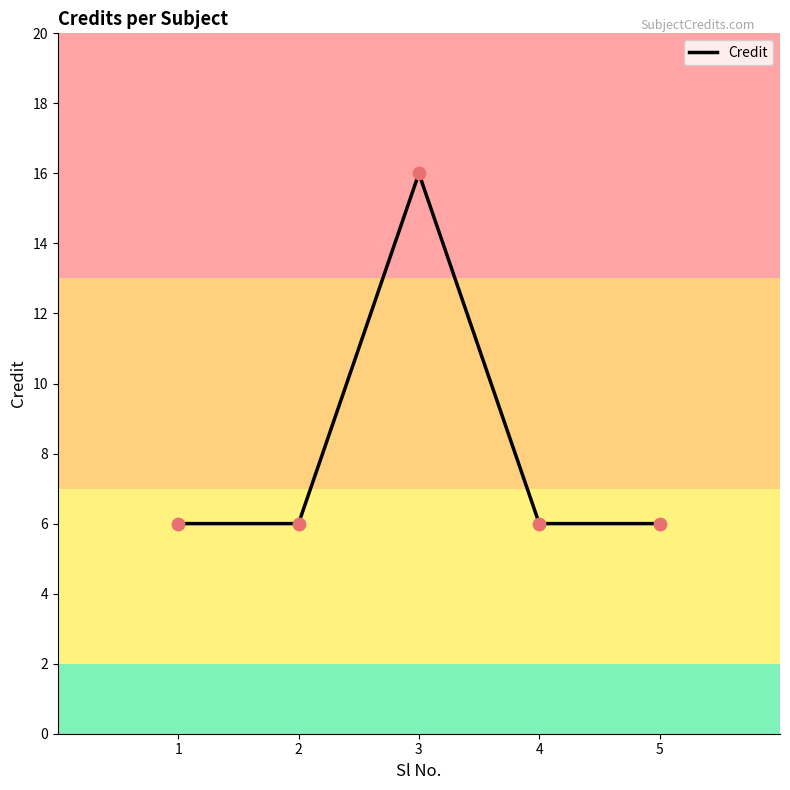

What is the ratio of the value at 5 to the value at 1?

1.0